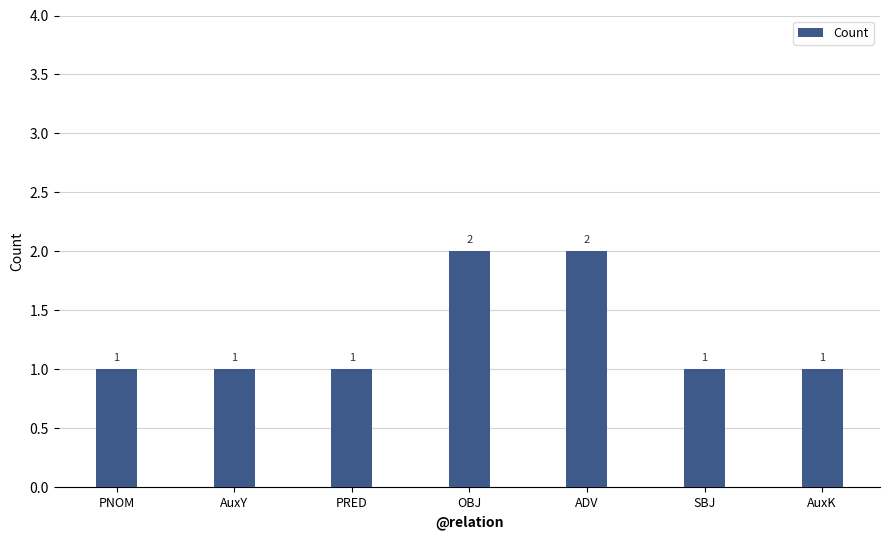

Reading left to right, what are all the values shown in this chart?

1	1	1	2	2	1	1